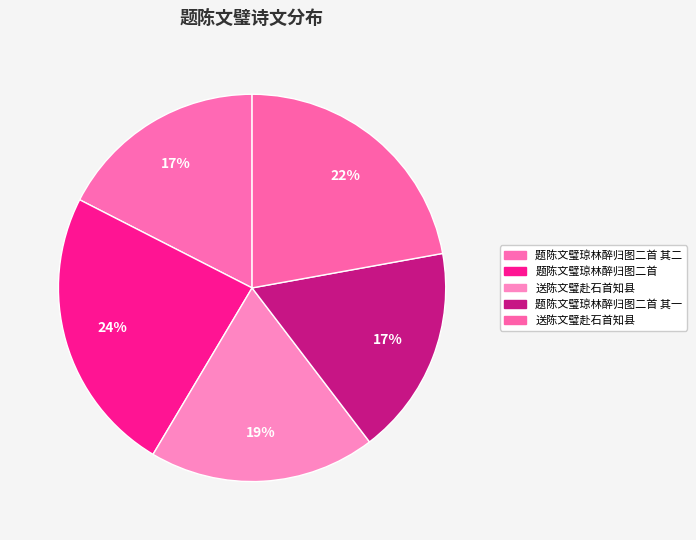

How many segments does this pie chart have?

5